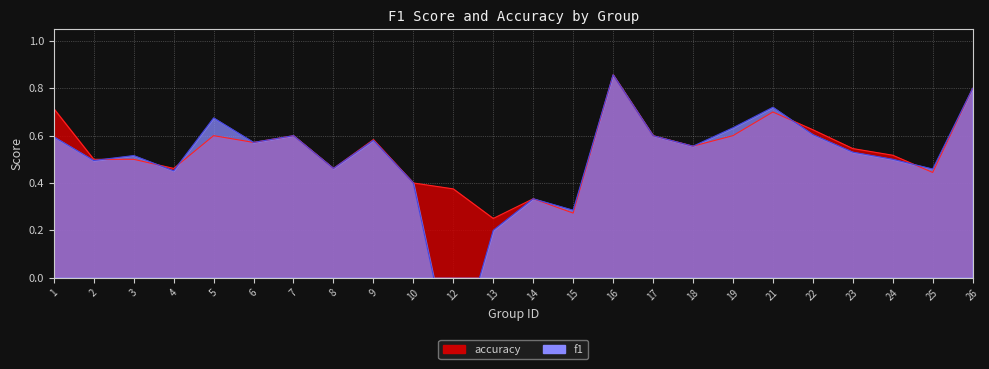

What is the difference between the maximum and second lowest values in the accuracy series?

0.6